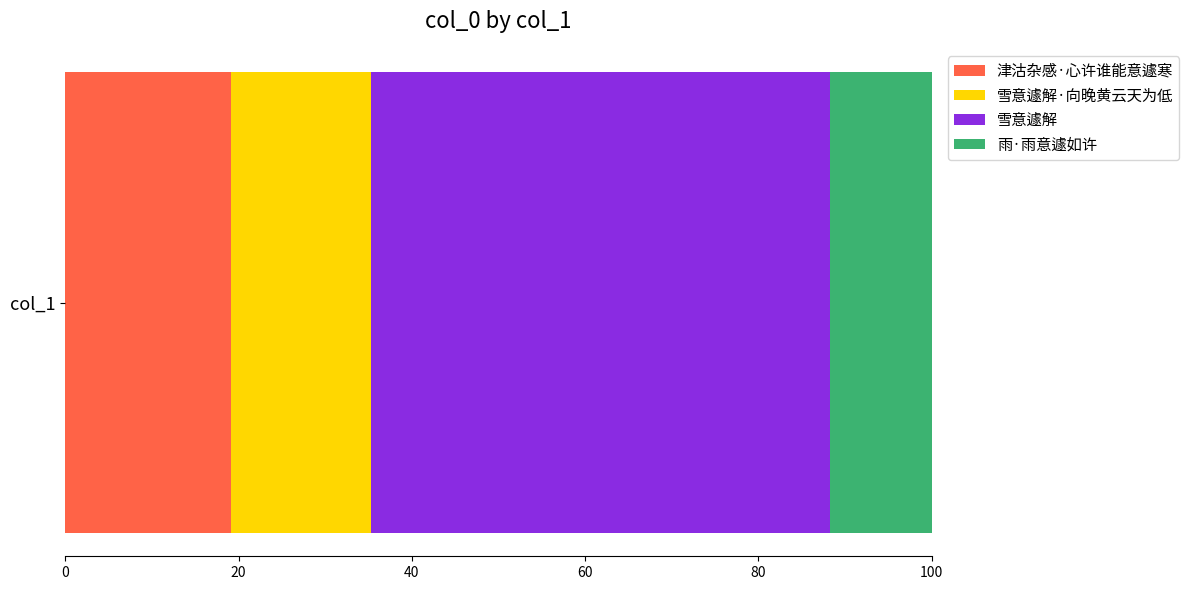

How many categories are shown in the chart?

1